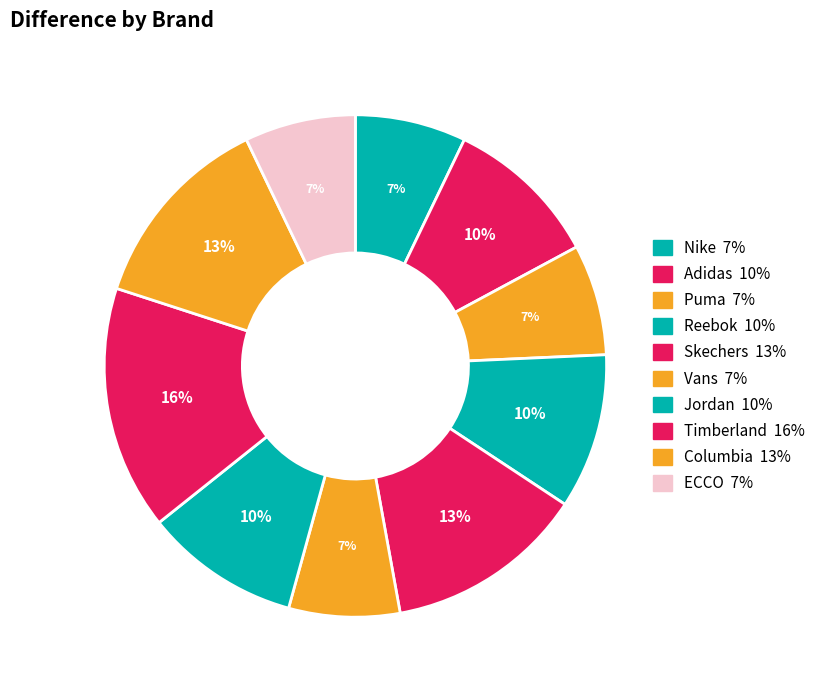

How many segments does this pie chart have?

10